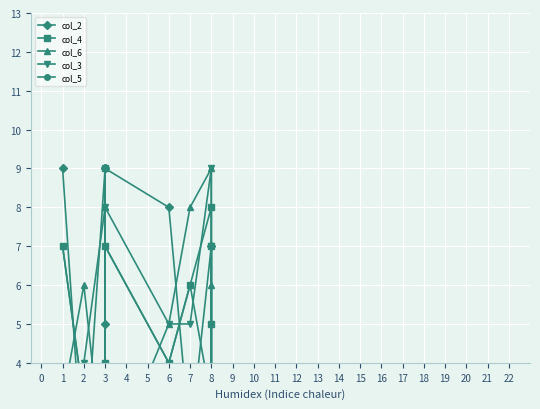

At 3, list the series in order from smallest to largest.

col_6, col_4, col_5, col_3, col_2